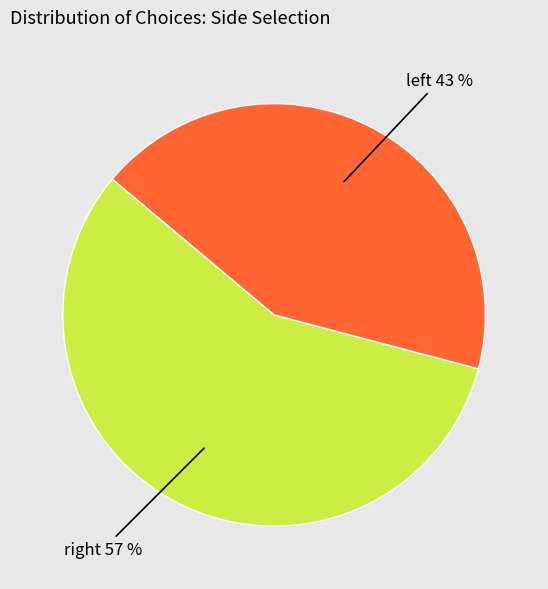

How many slices are in this pie chart?

2